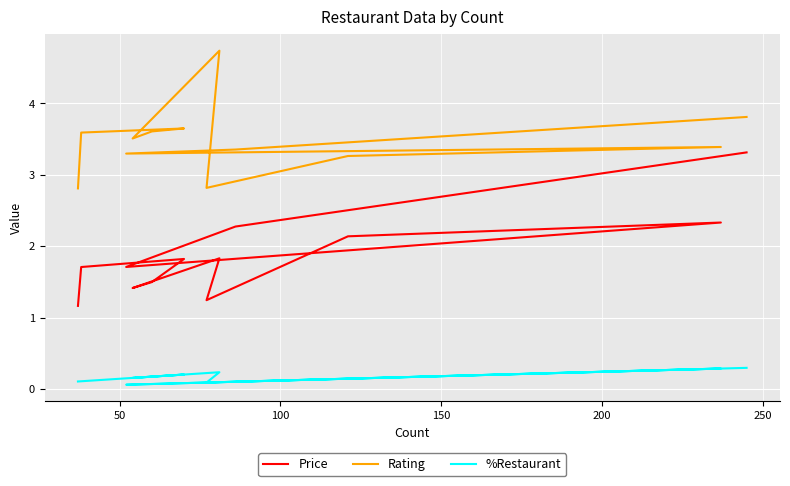

Is the value of Rating at 11 greater than the value of Price at 11?

Yes